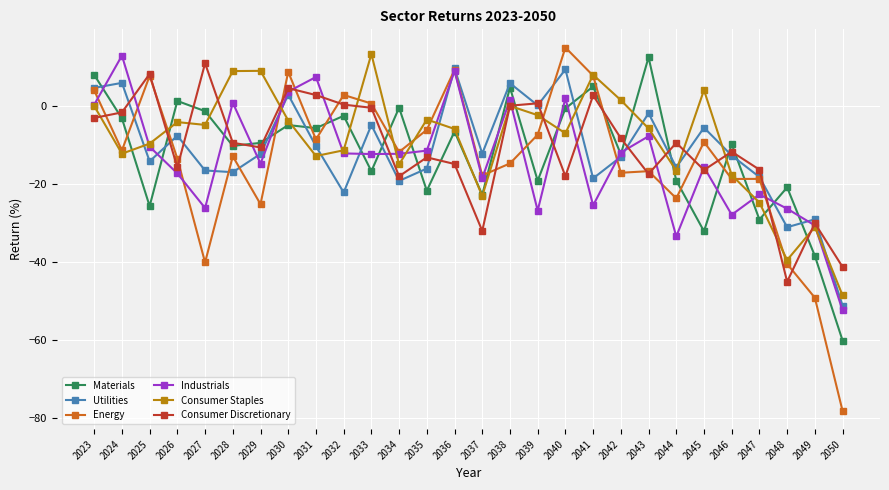

Which series has the largest range (max minus min)?

Energy